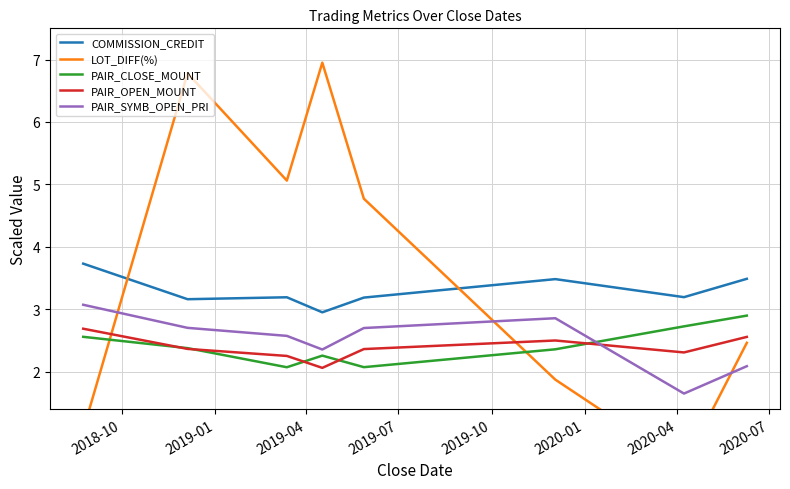

Reading left to right, what are all the values shown in this chart?

COMMISSION_CREDIT: 3.7	3.2	3.2	2.9	3.2	3.5	3.2	3.5
LOT_DIFF(%): 1.1	6.8	5.1	7.0	4.8	1.9	0.5	2.5
PAIR_CLOSE_MOUNT: 2.6	2.4	2.1	2.3	2.1	2.4	2.7	2.9
PAIR_OPEN_MOUNT: 2.7	2.4	2.2	2.1	2.4	2.5	2.3	2.6
PAIR_SYMB_OPEN_PRI: 3.1	2.7	2.6	2.4	2.7	2.9	1.6	2.1